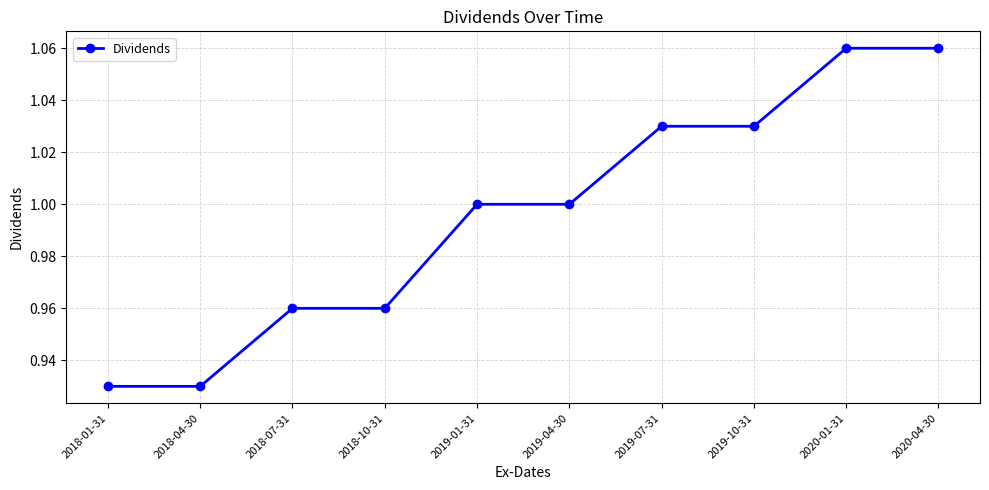

The chart shows a value of 1.0 at 2019-10-31. True or false?

True